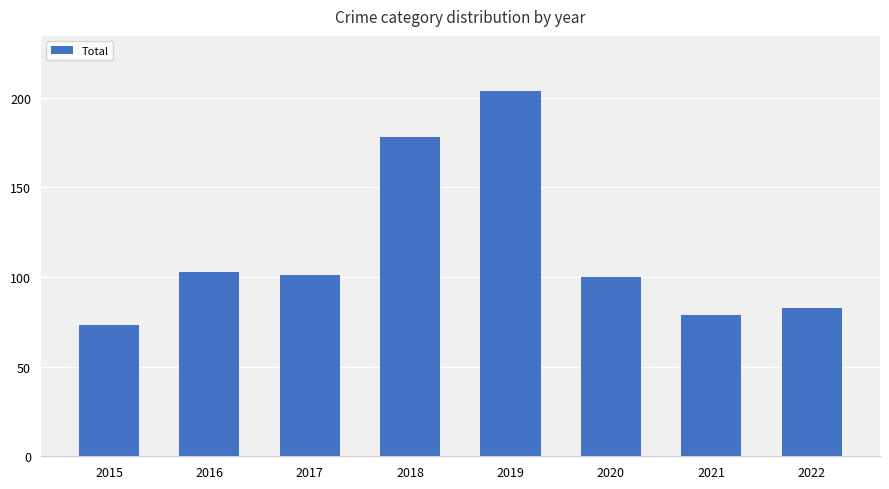

What is the change in value from 2018 to 2020?

-78